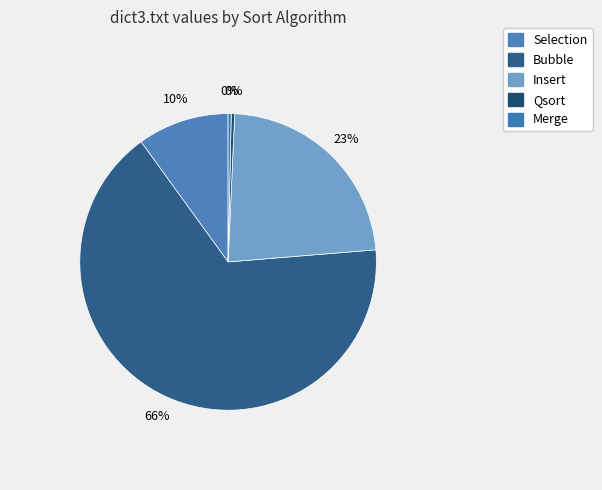

Which category has the smallest portion of the pie?

Merge